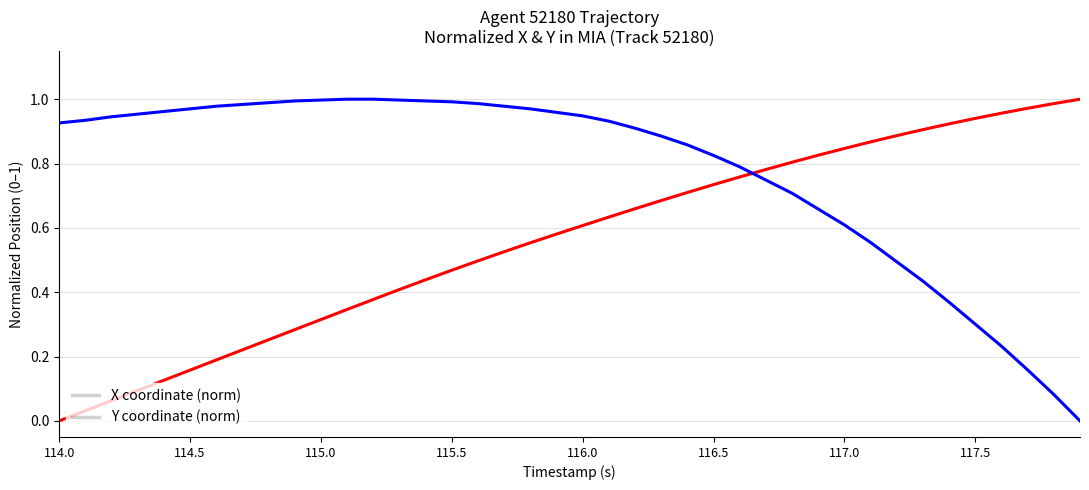

What is the maximum value shown in the chart?

1.0